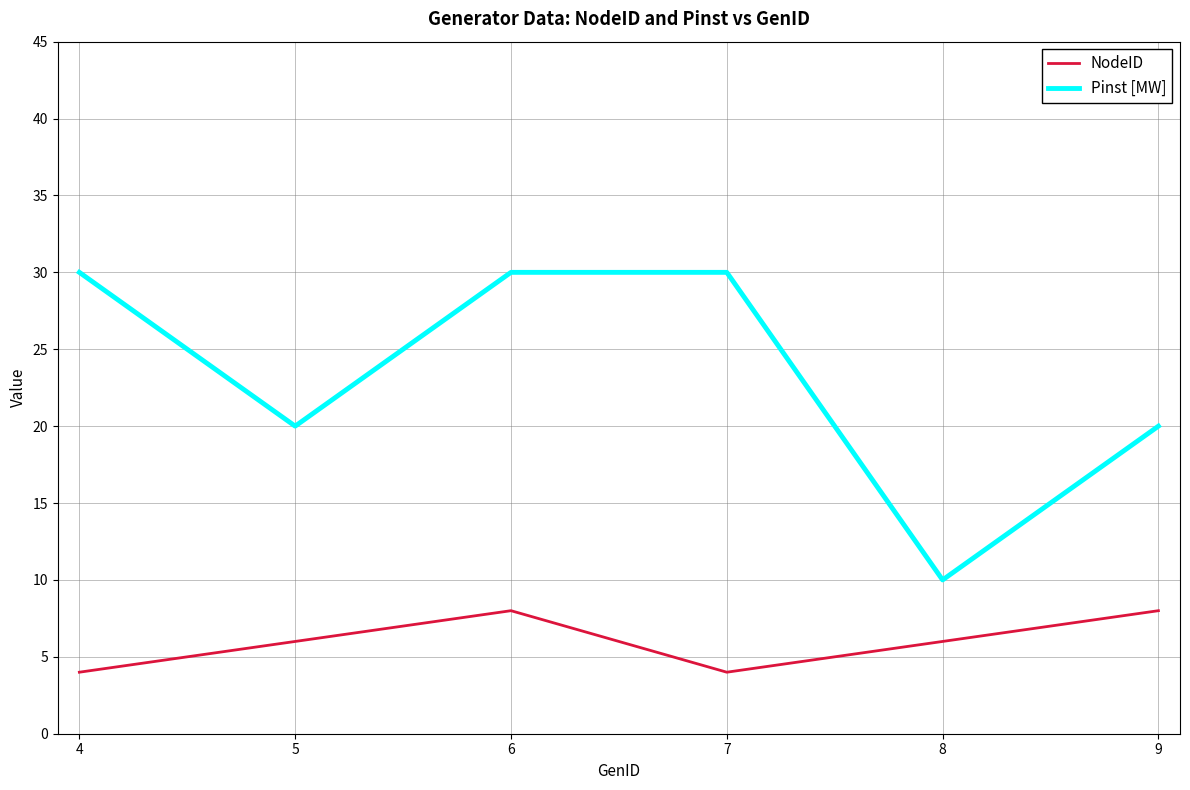

The value of NodeID at 4 is 6. True or false?

False